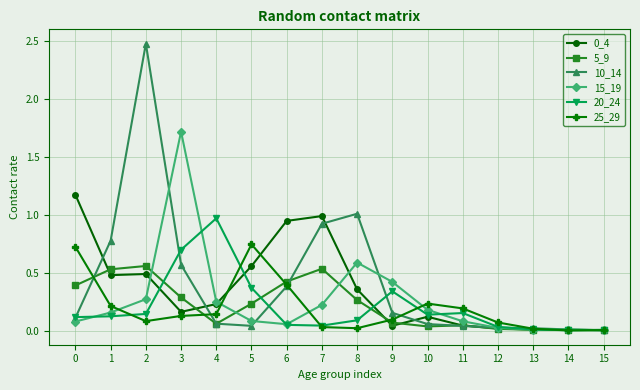

What is the sum of all 10_14 values?

6.7